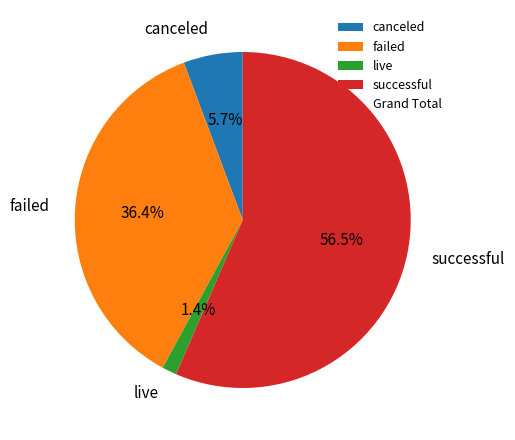

Which category accounts for the majority?

successful